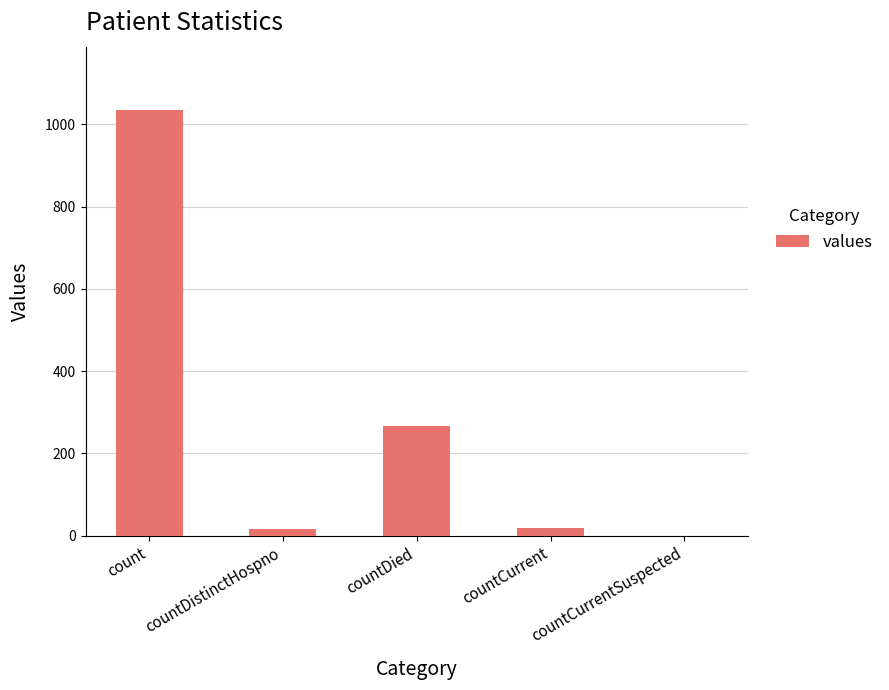

The chart shows a value of 557 at countCurrentSuspected. True or false?

False